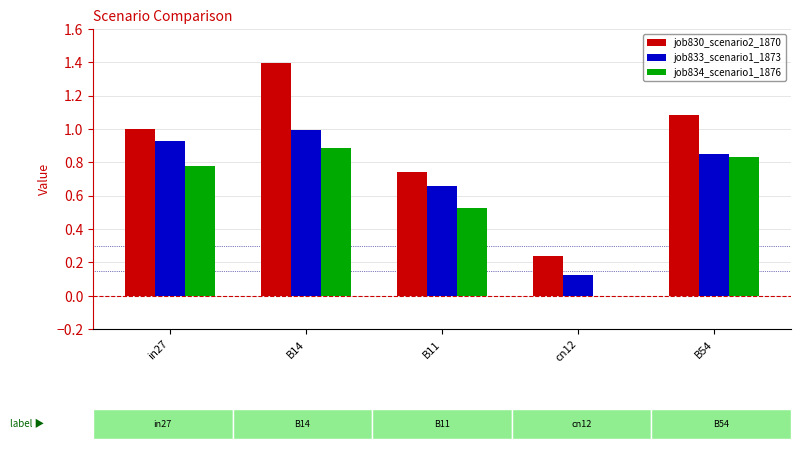

Which series has the largest total across all categories?

job830_scenario2_1870